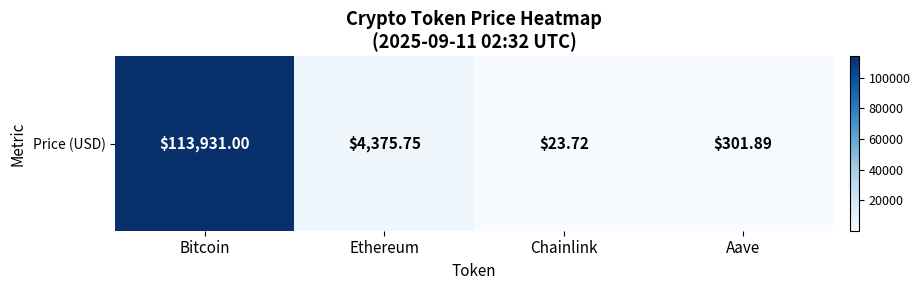

Read the value at Aave.

301.9